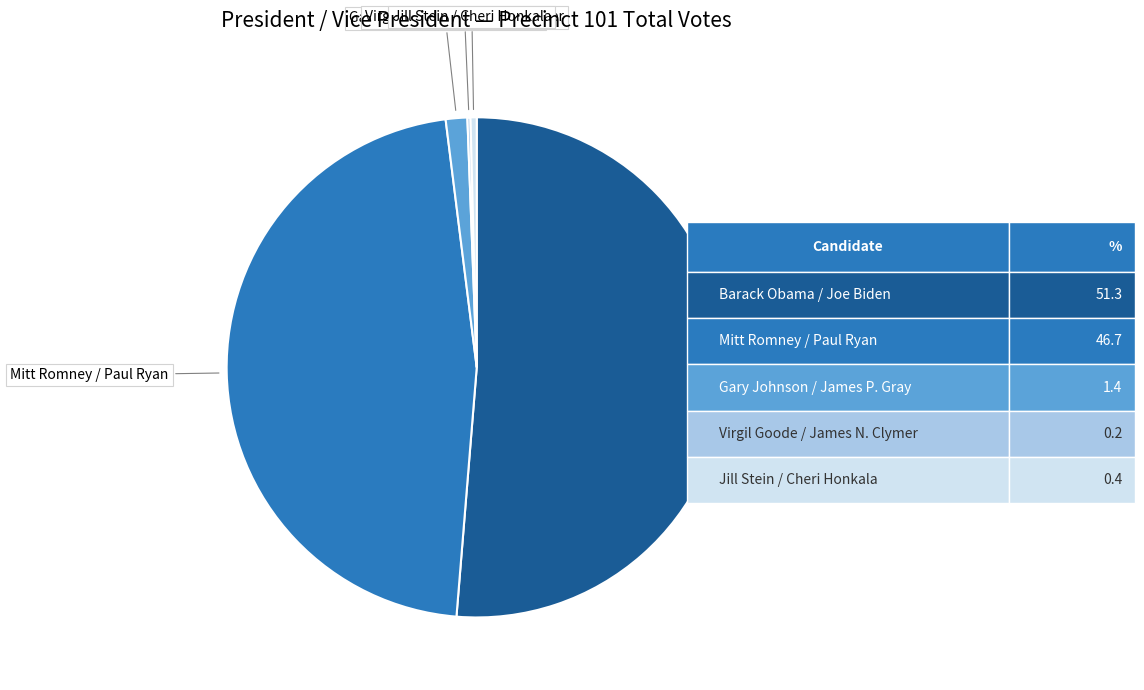

Is there any slice that represents more than half of the pie?

Yes